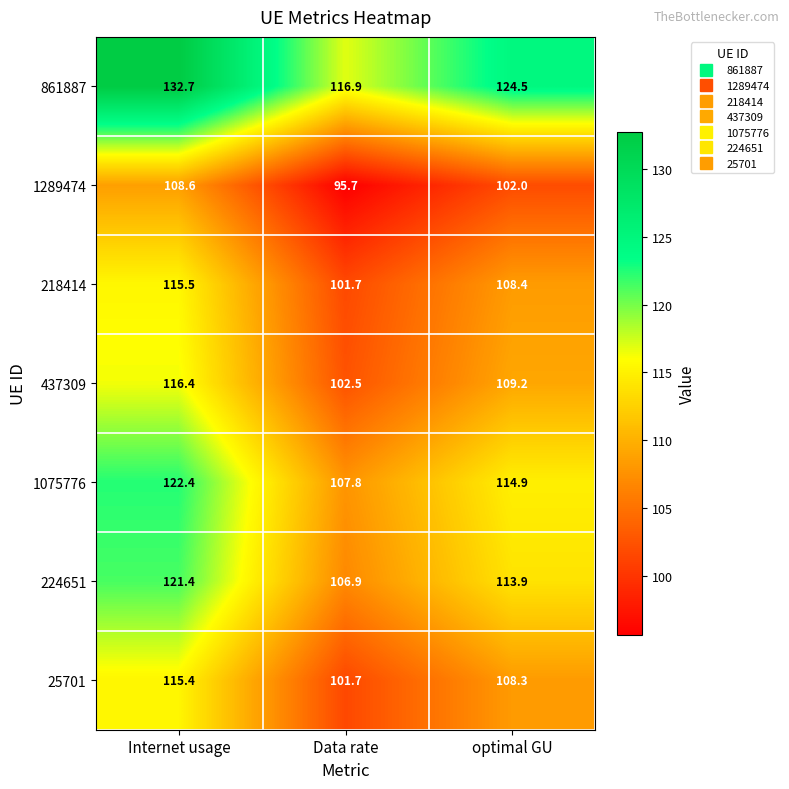

What is the total value across all series at Data rate?

733.2